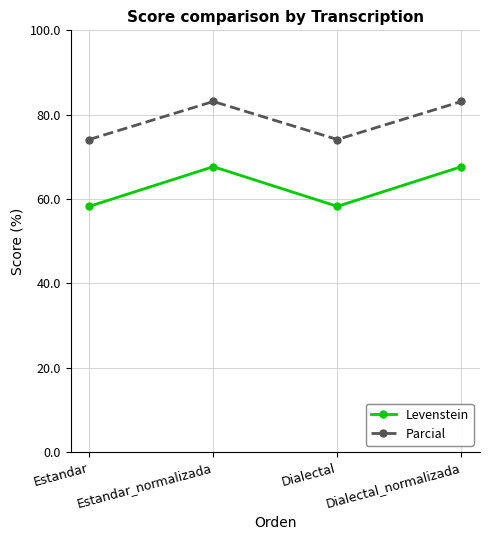

True or false: Parcial has more than 1 points higher than both neighbors.

False